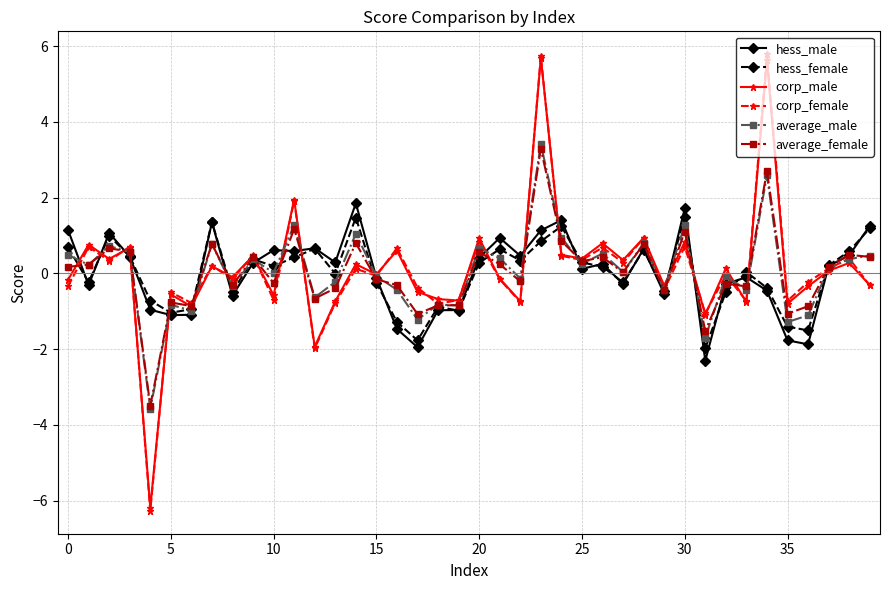

What is the lowest value of the hess_female series?

-2.0